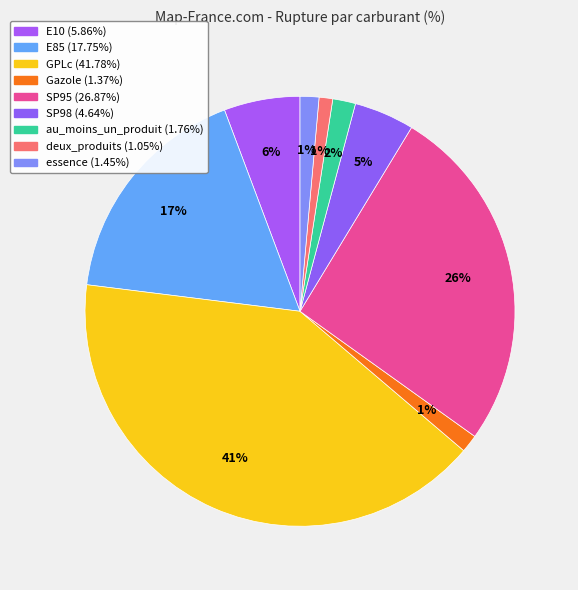

To the nearest percent, what is the average slice percentage?

11%